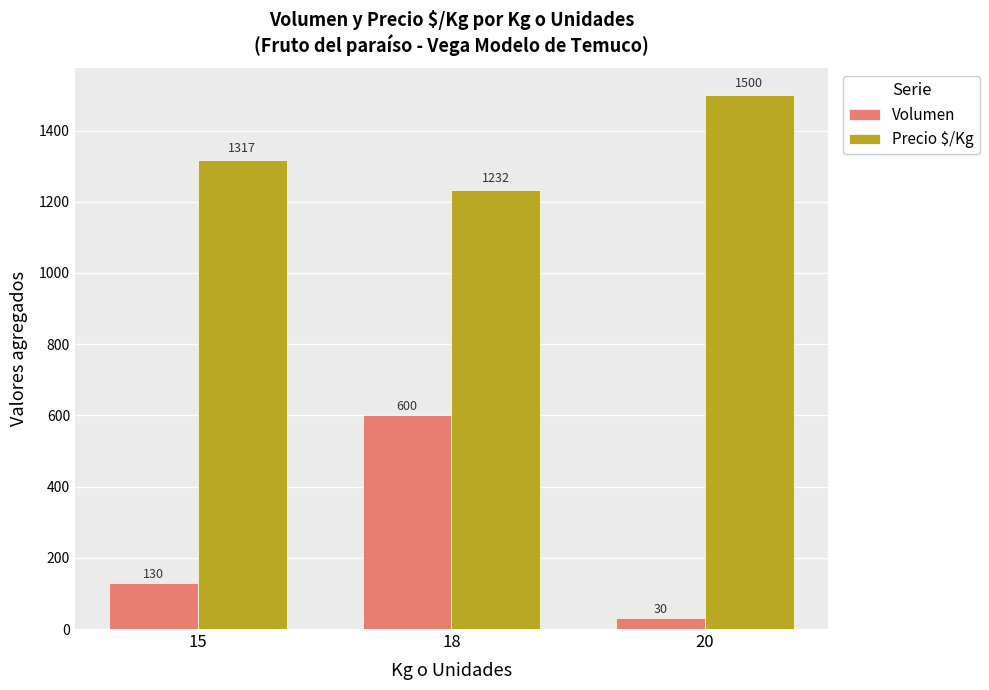

Which series has the widest spread of values?

Volumen